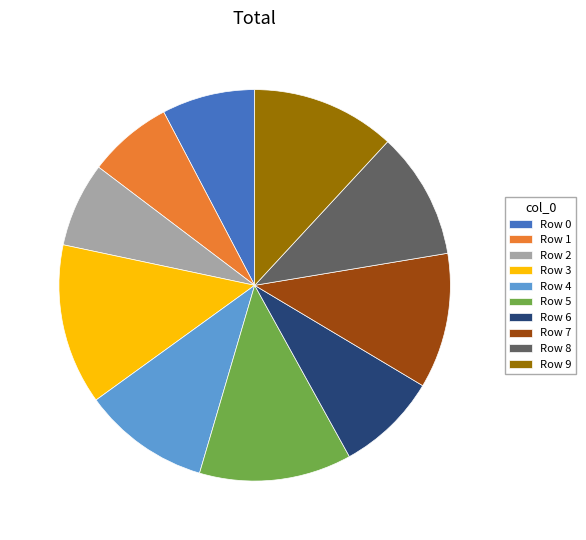

Is it true that Row 2 is 7% of the pie?

True